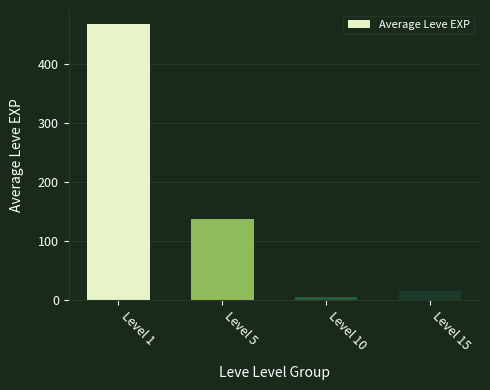

Reading left to right, what are all the values shown in this chart?

Level 1=468.5	Level 5=136.3	Level 10=5.3	Level 15=14.2